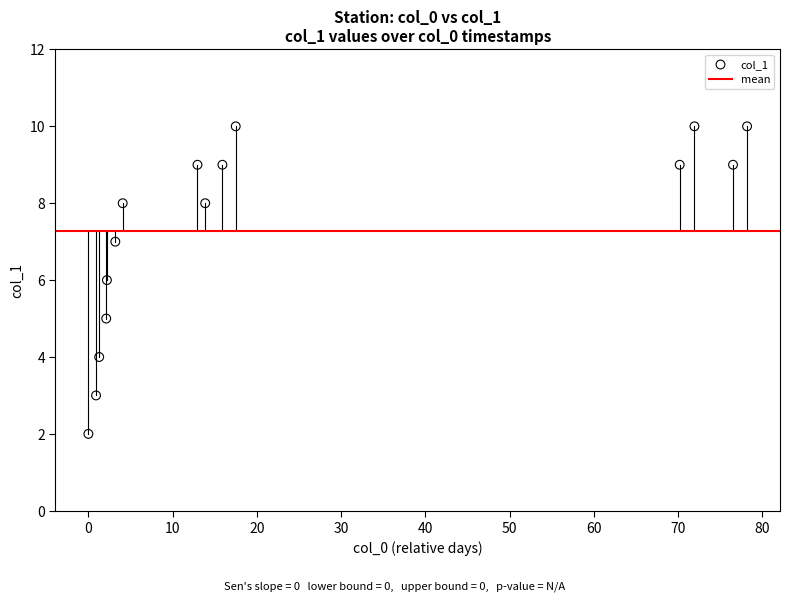

What is the range of Y values (max minus min)?

8